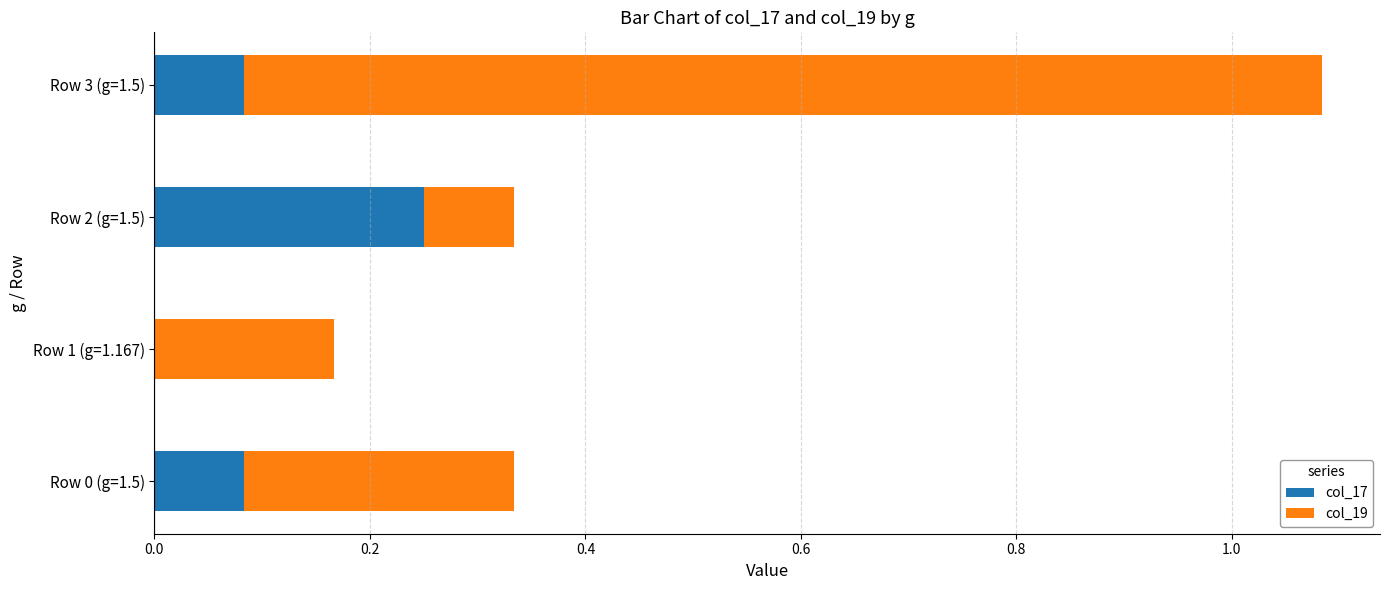

How many distinct data groups are displayed?

2